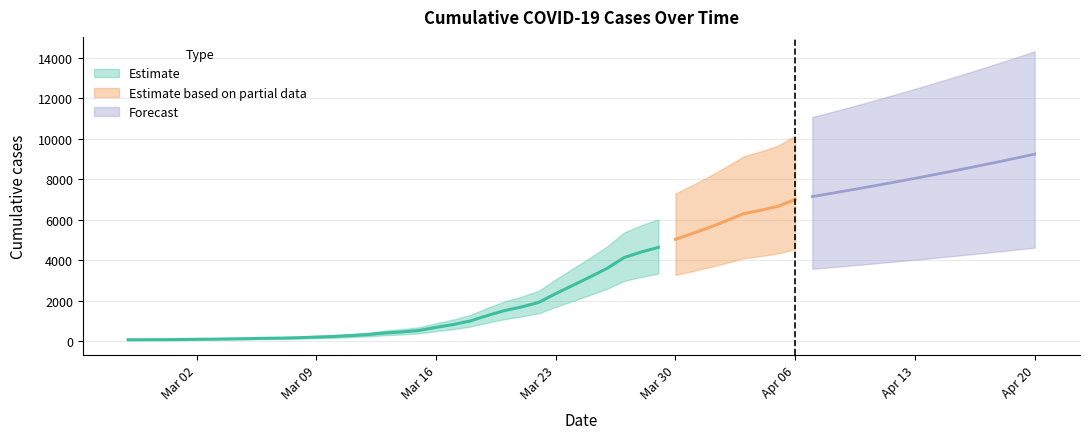

What is the label of the 17th point from the right?

2020-03-21